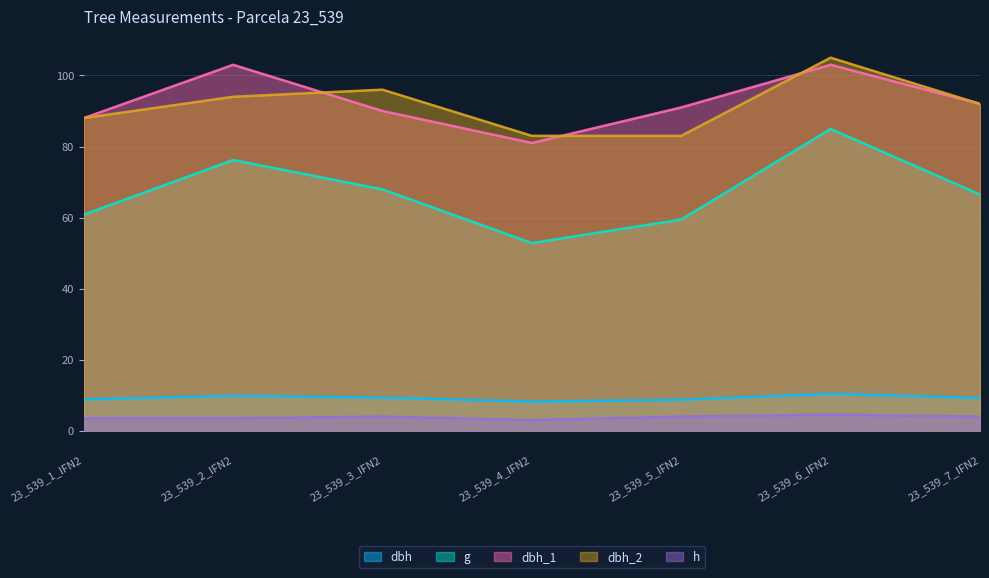

Where is the first local maximum for dbh_2?

23_539_3_IFN2